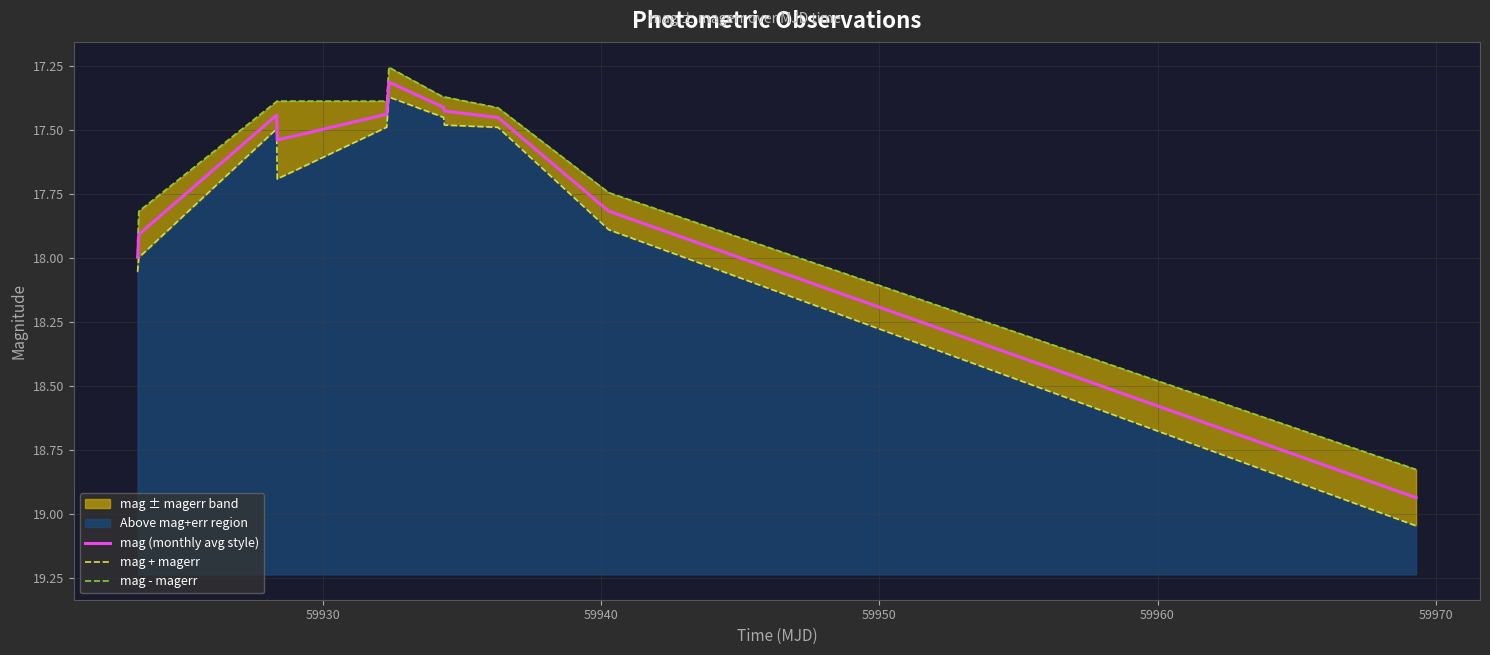

What is the lowest value of the mag (monthly avg style) series?

17.3